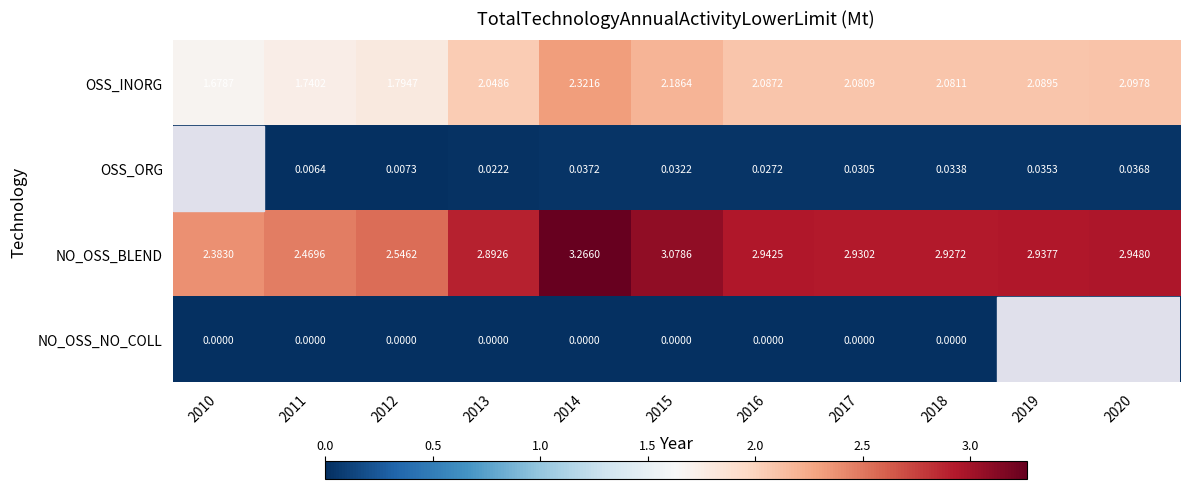

How many data points does each series have?

11